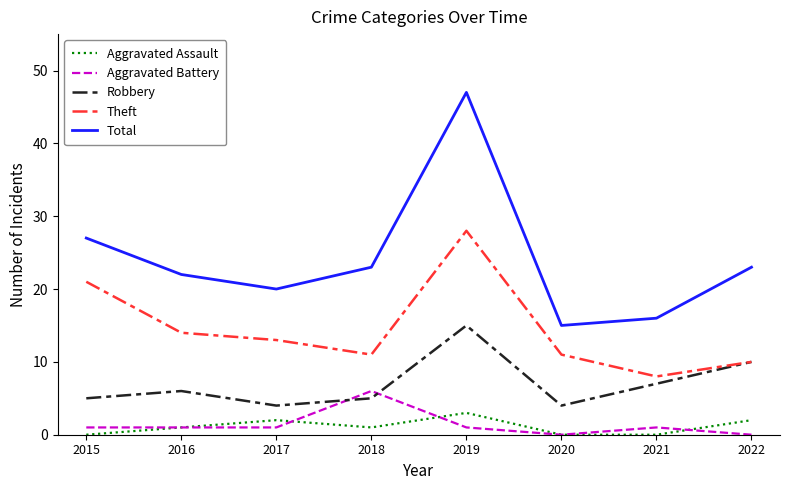

List the series in order of their peak value, highest first.

Total, Theft, Robbery, Aggravated Battery, Aggravated Assault